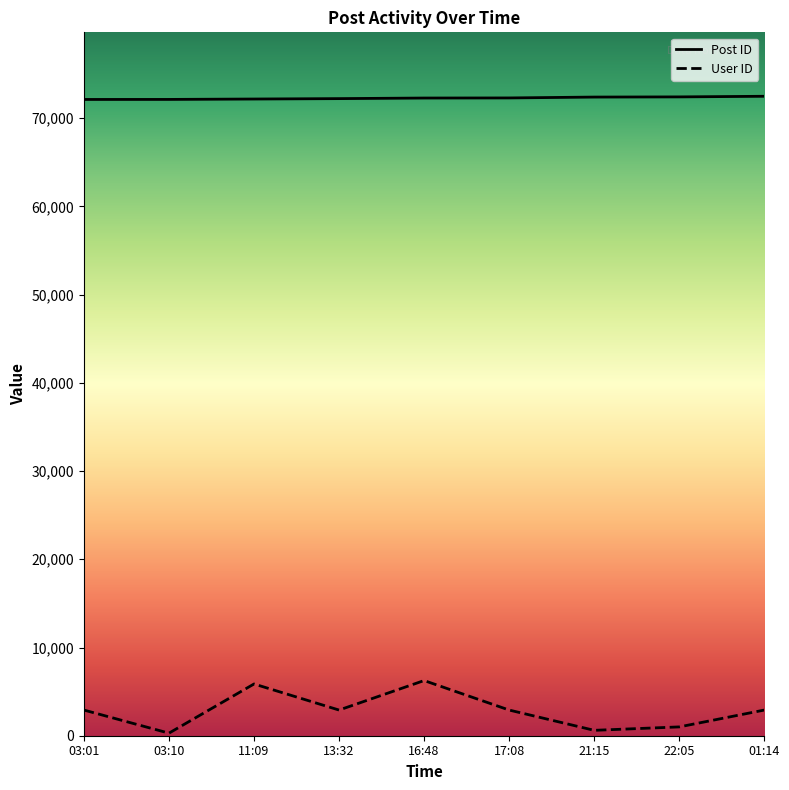

How many values in the Post ID series exceed 72288?

4